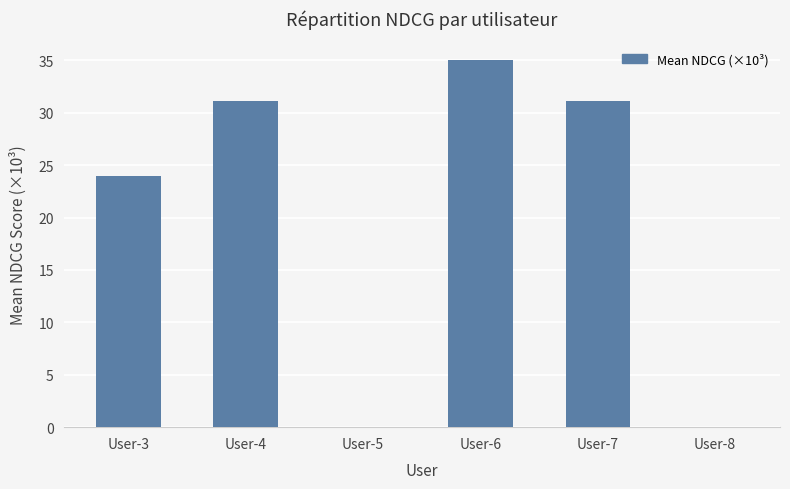

Are the bars horizontal?

No